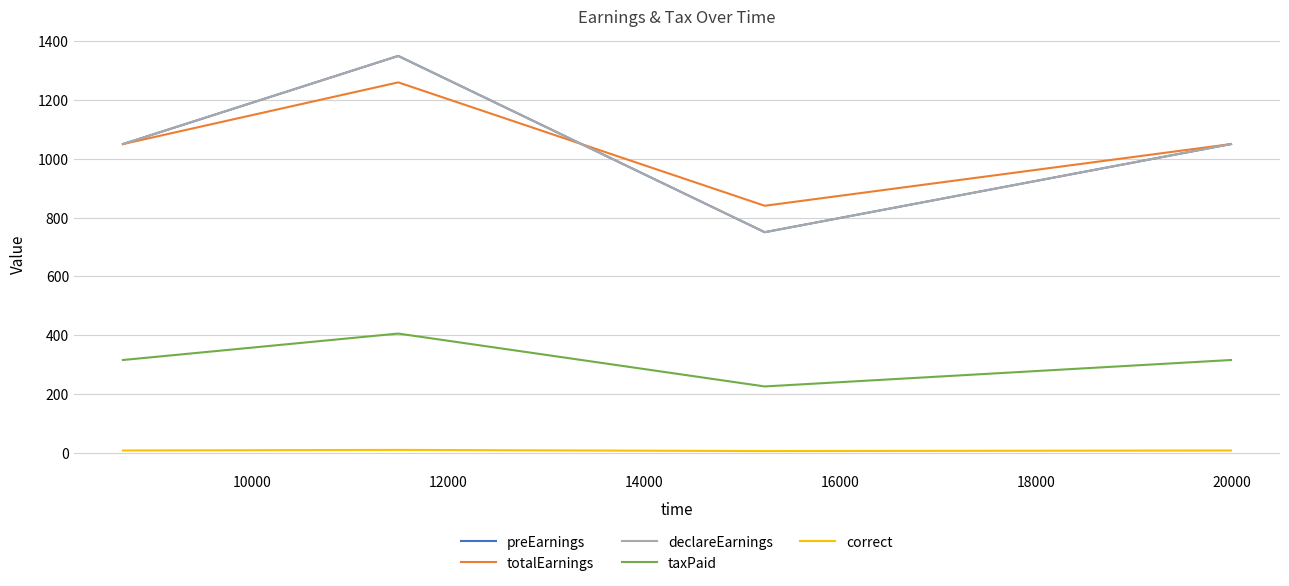

How many lines are shown in the chart?

5